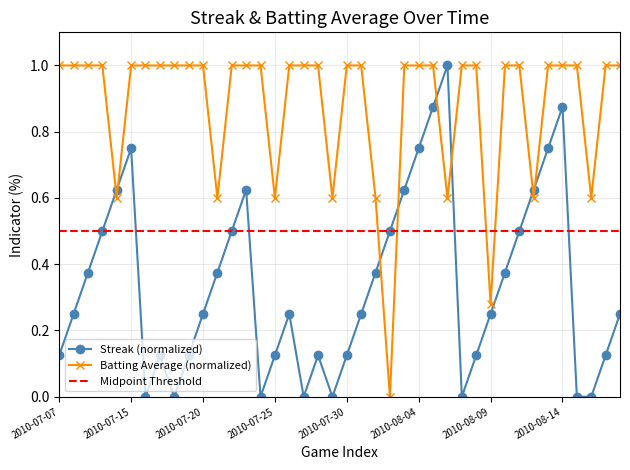

At how many categories does at least one series exceed 0?

40